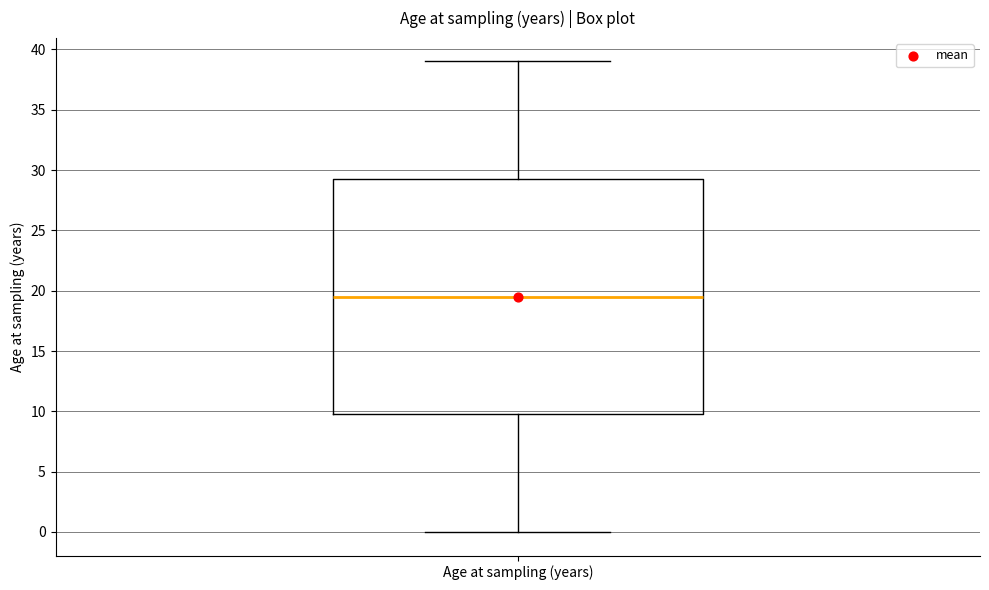

Where is the lower edge of the box for Age at sampling (years) on the y-axis? The values are not printed on the chart, so give them approximately, as read against the axis.

10.0